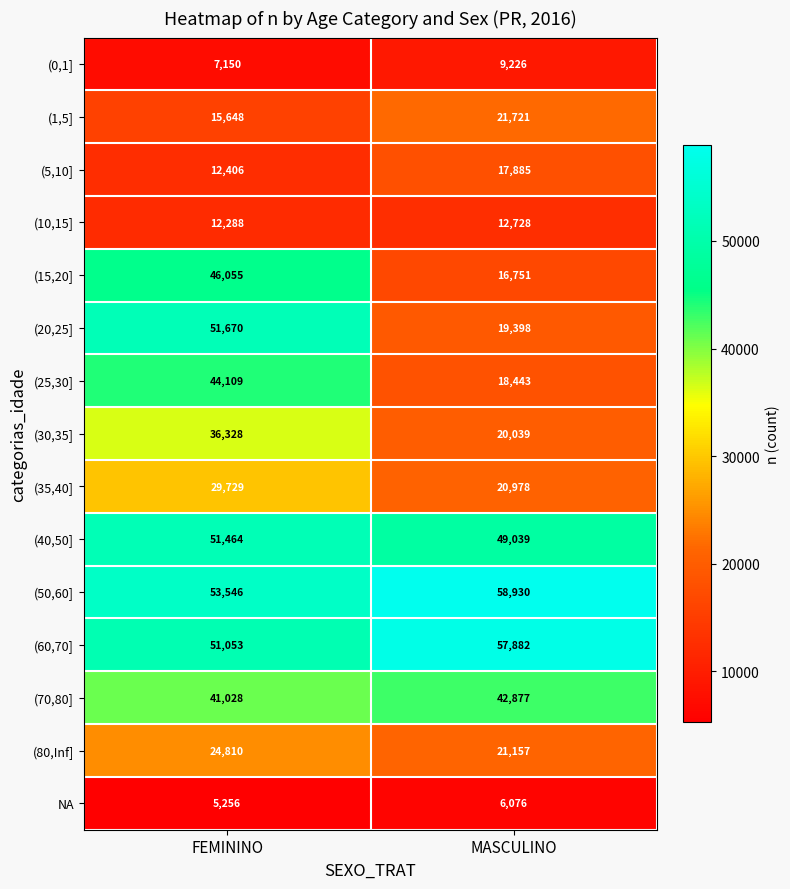

Where is (1,5] nearest to the value 18684?

FEMININO